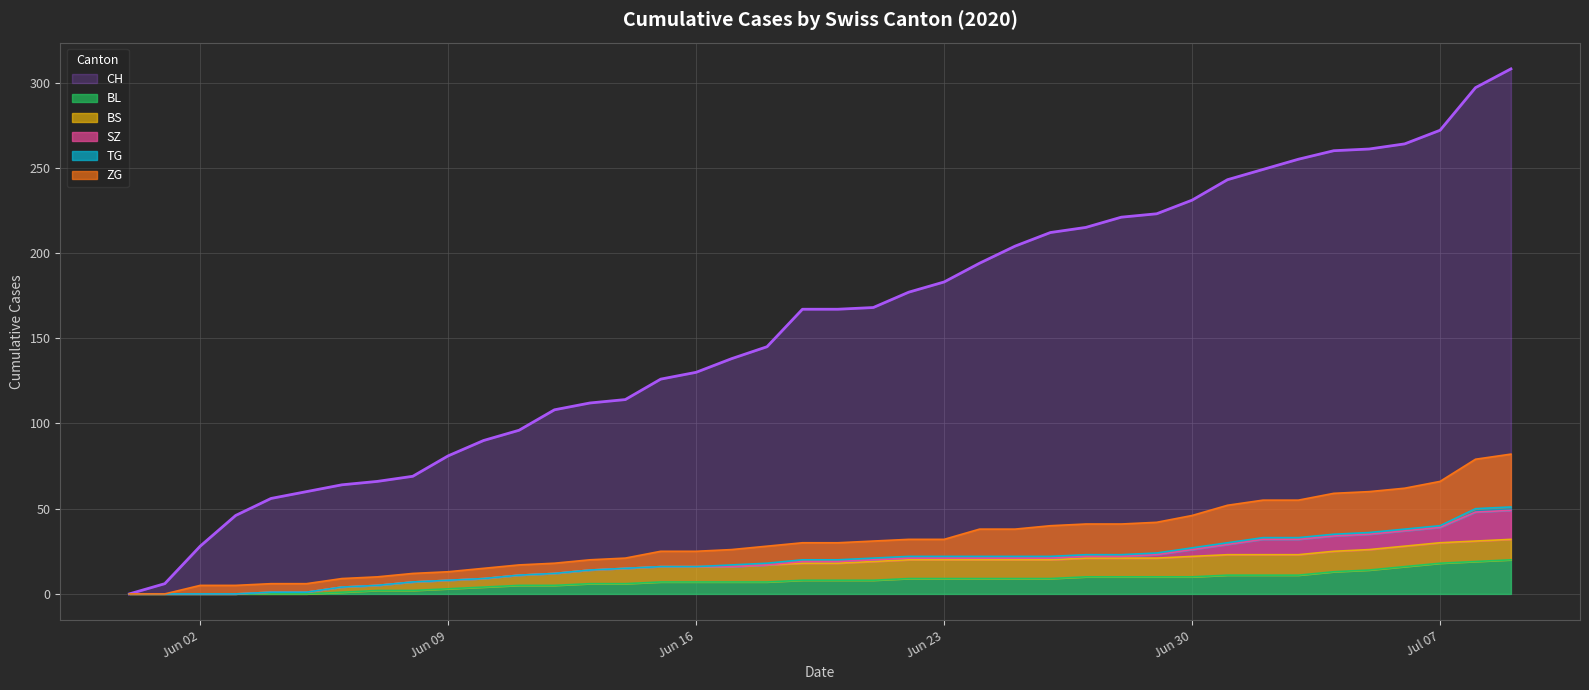

What position from the left is 2020-06-22?

23